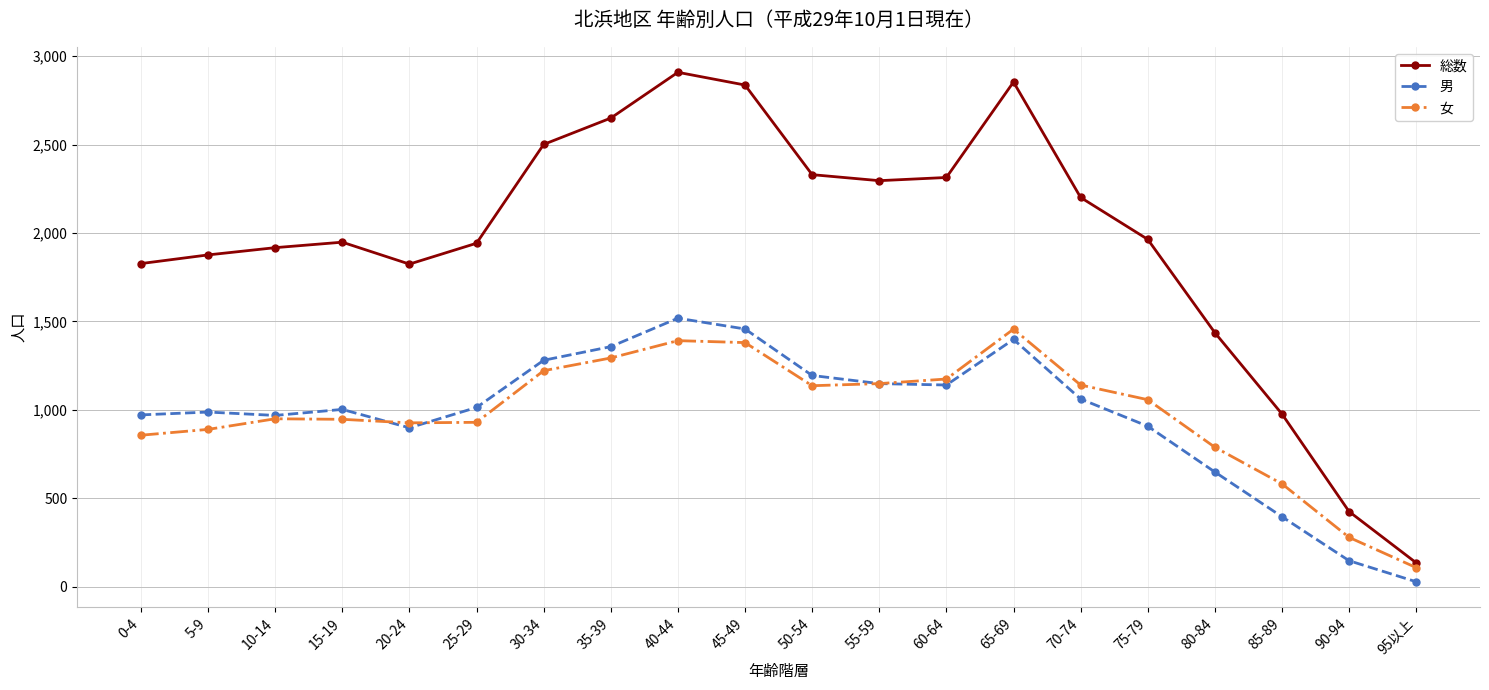

Which series has the largest total across all categories?

総数